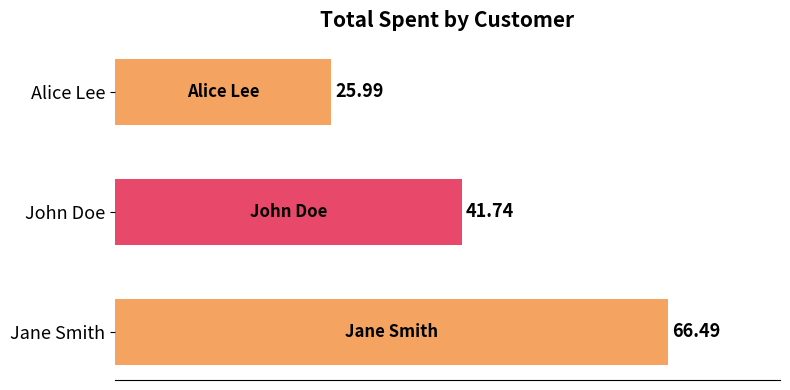

How many bars are there in total?

3